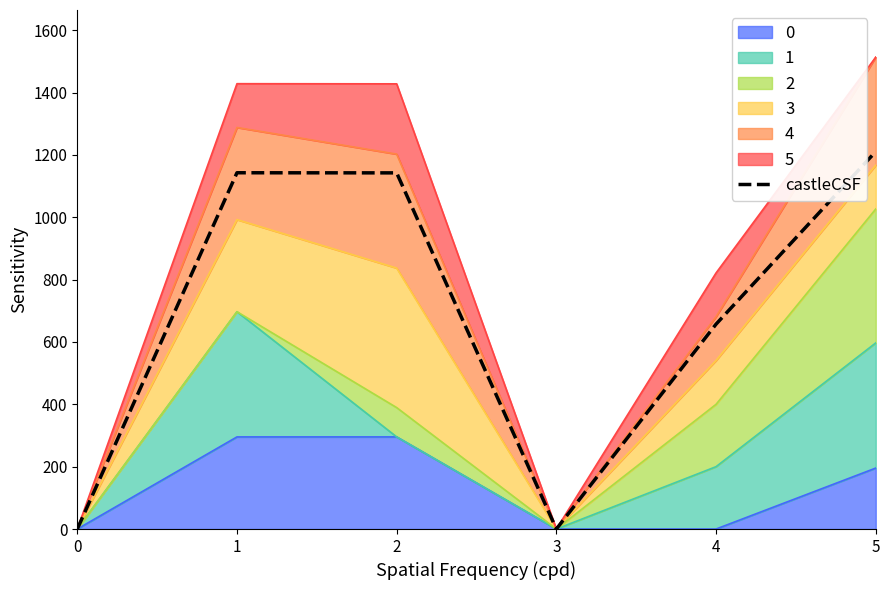

Reading left to right, list all the values displayed in this chart.

0=0.0	1=1142.6	2=1142.3	3=0.0	4=657.1	5=1210.6